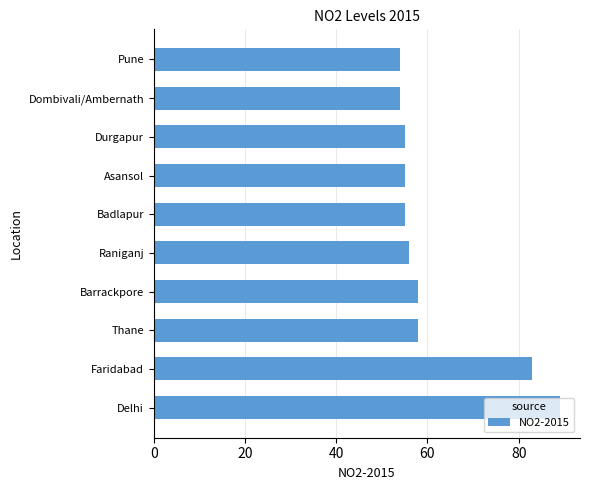

What is the greatest value displayed?

89